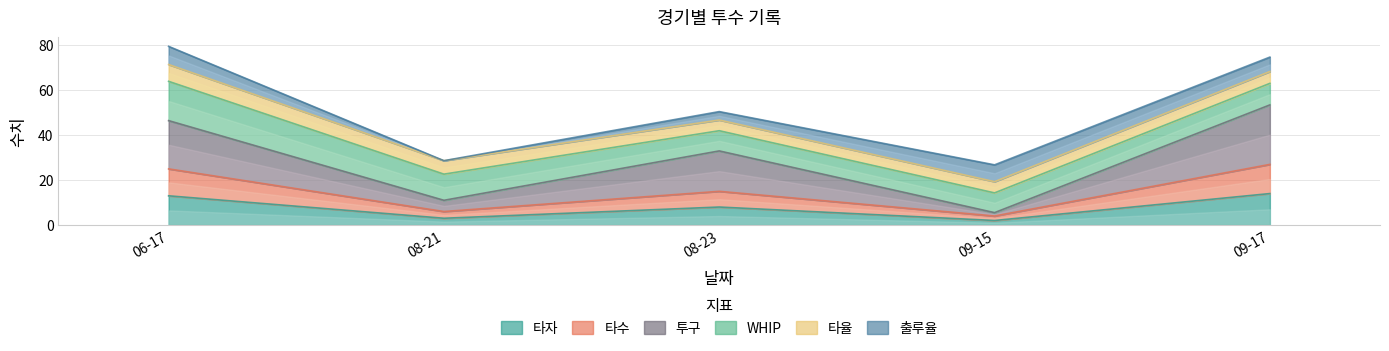

Which series has the largest total across all categories?

투구